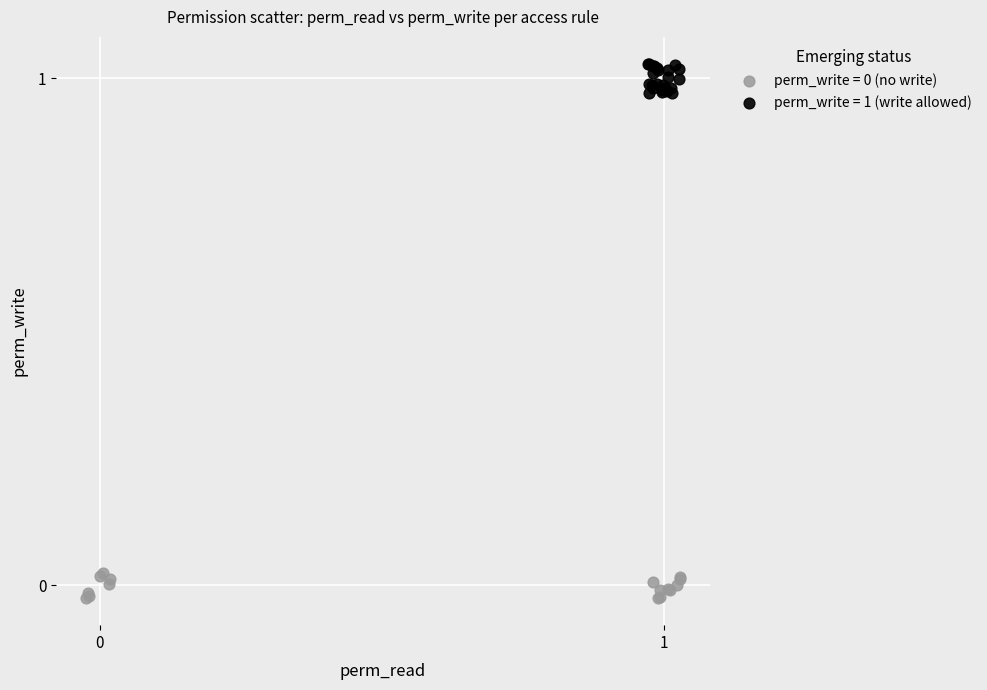

Which series has the largest Y range (max minus min)?

perm_write = 1 (write allowed)